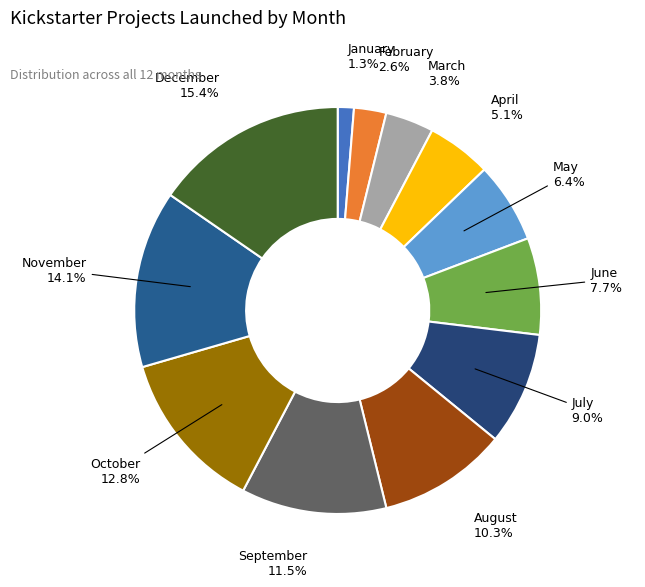

How many slices are in this pie chart?

12